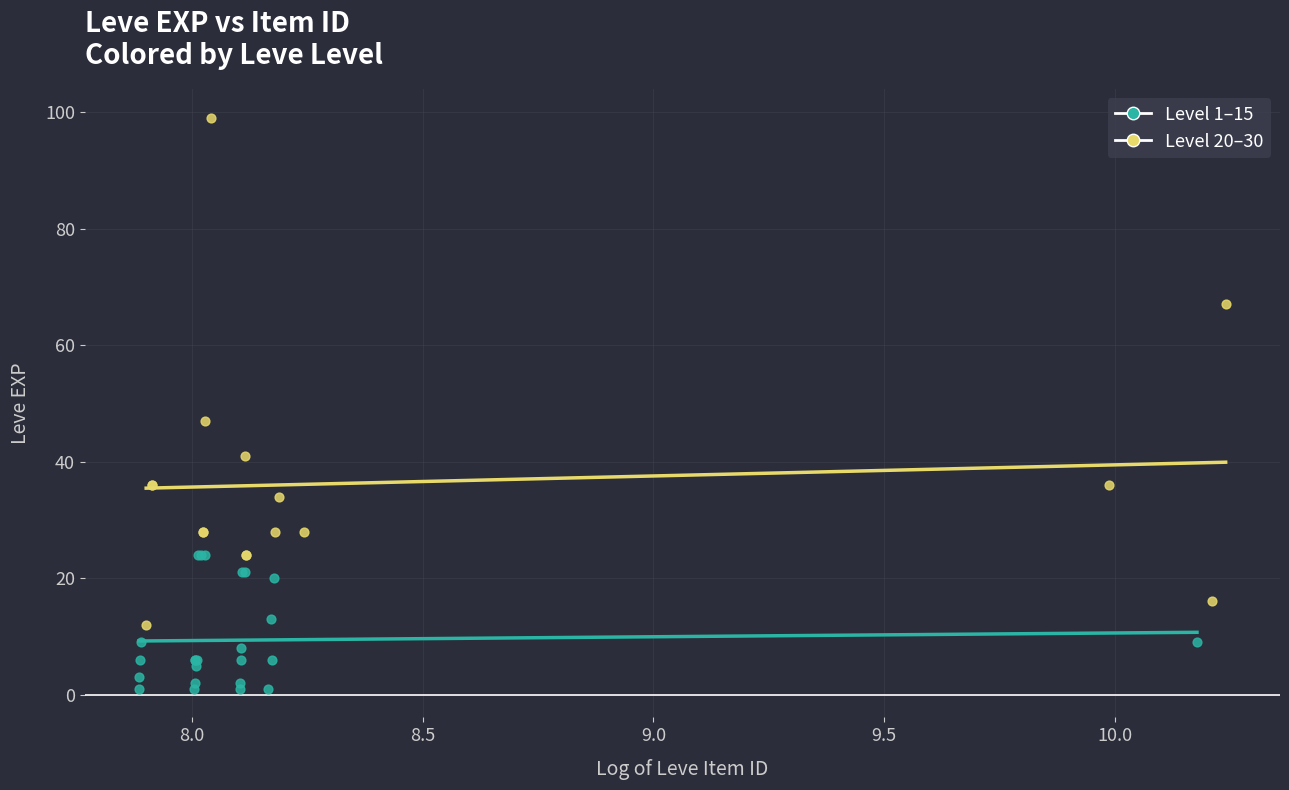

Which series contains the highest Y value?

Level 20–30